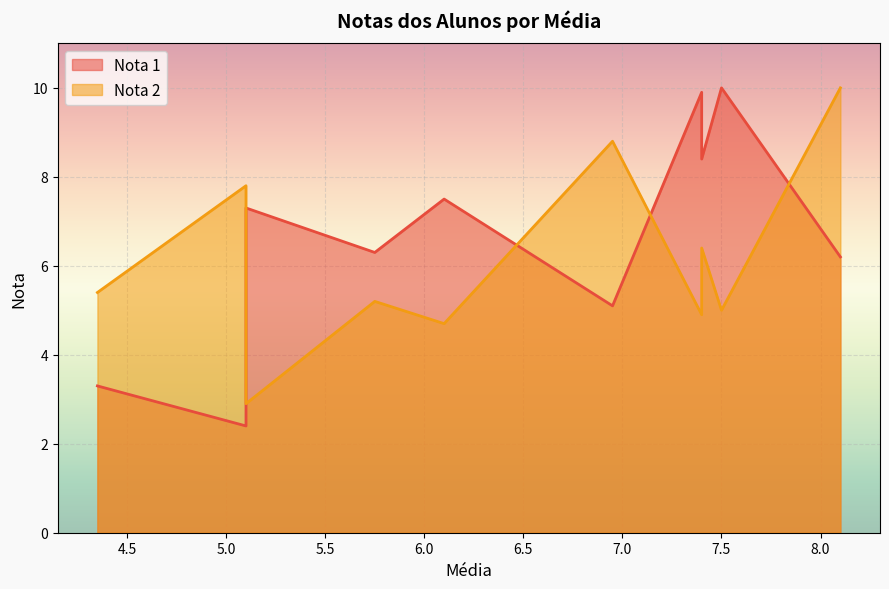

Does the chart display data point markers on the line(s)?

No